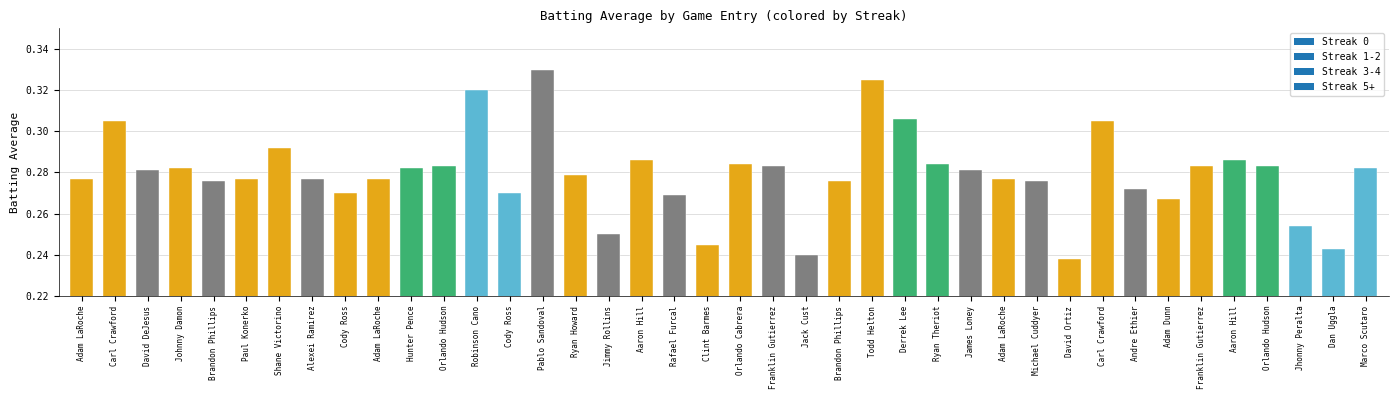

Rank the categories by value from highest to lowest.

Pablo Sandoval, Todd Helton, Robinson Cano, Derrek Lee, Carl Crawford, Carl Crawford, Shane Victorino, Aaron Hill, Aaron Hill, Orlando Cabrera, Ryan Theriot, Orlando Hudson, Franklin Gutierrez, Franklin Gutierrez, Orlando Hudson, Johnny Damon, Hunter Pence, Marco Scutaro, David DeJesus, James Loney, Ryan Howard, Adam LaRoche, Paul Konerko, Alexei Ramirez, Adam LaRoche, Adam LaRoche, Brandon Phillips, Brandon Phillips, Michael Cuddyer, Andre Ethier, Cody Ross, Cody Ross, Rafael Furcal, Adam Dunn, Jhonny Peralta, Jimmy Rollins, Clint Barmes, Dan Uggla, Jack Cust, David Ortiz